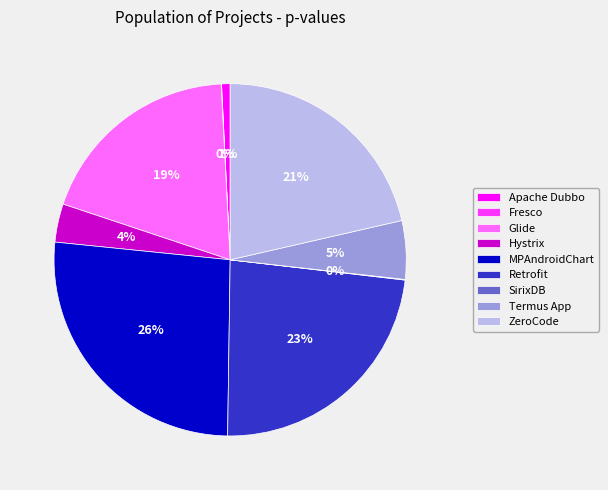

Which slice is the largest?

MPAndroidChart